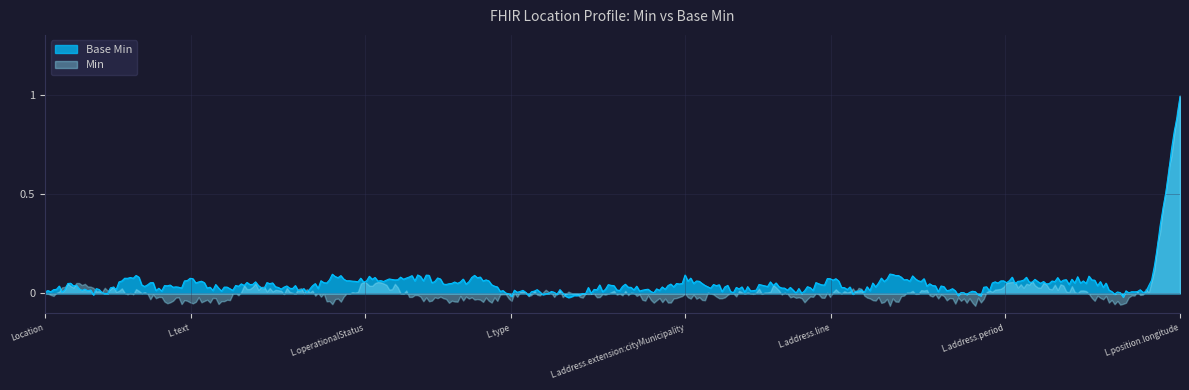

What position from the left is Location.address.city?

29